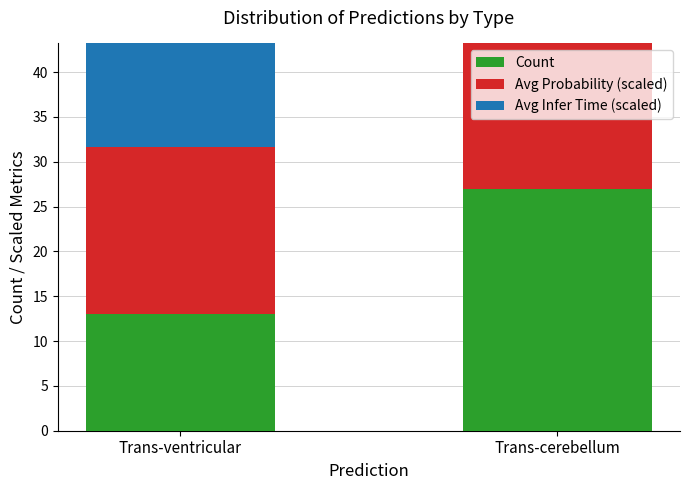

What value does the Avg Infer Time (scaled) series have at Trans-cerebellum?

12.3